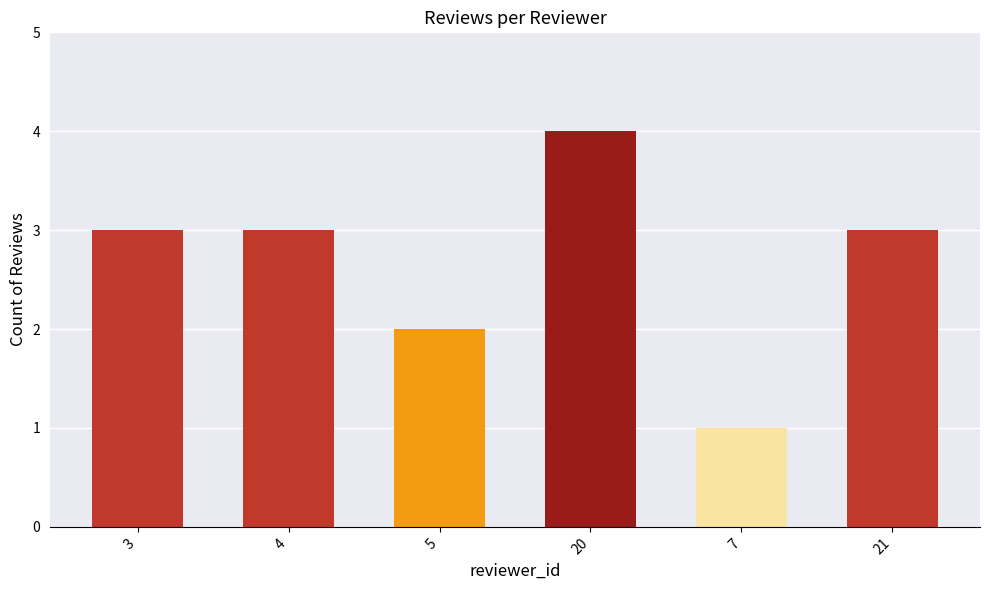

The value at 20 is 1. True or false?

False